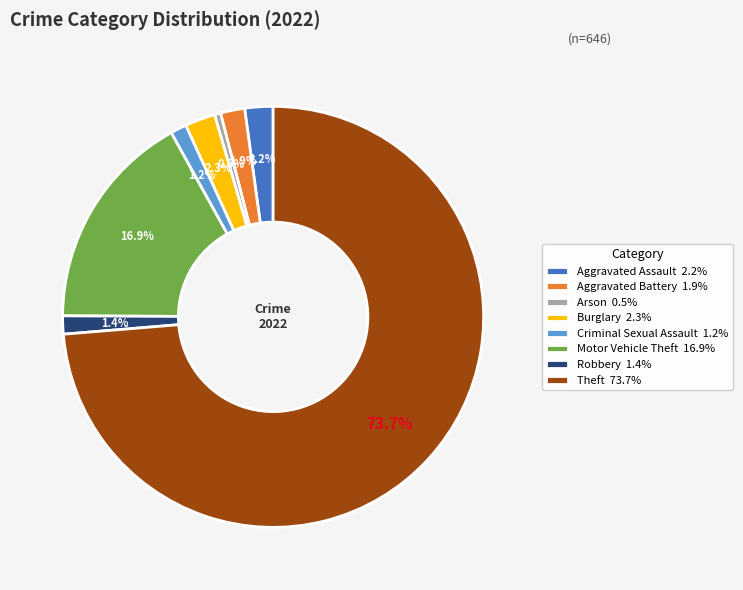

What portion of the pie excludes Robbery?

98.6%